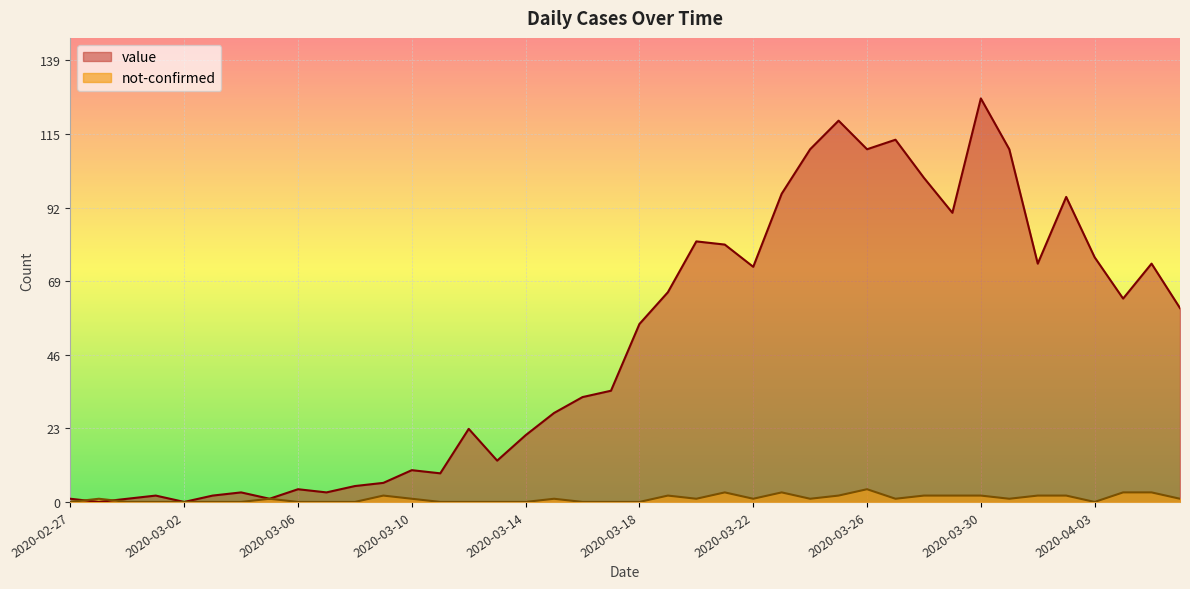

What is the value of the not-confirmed point at the 35th from the left?

2